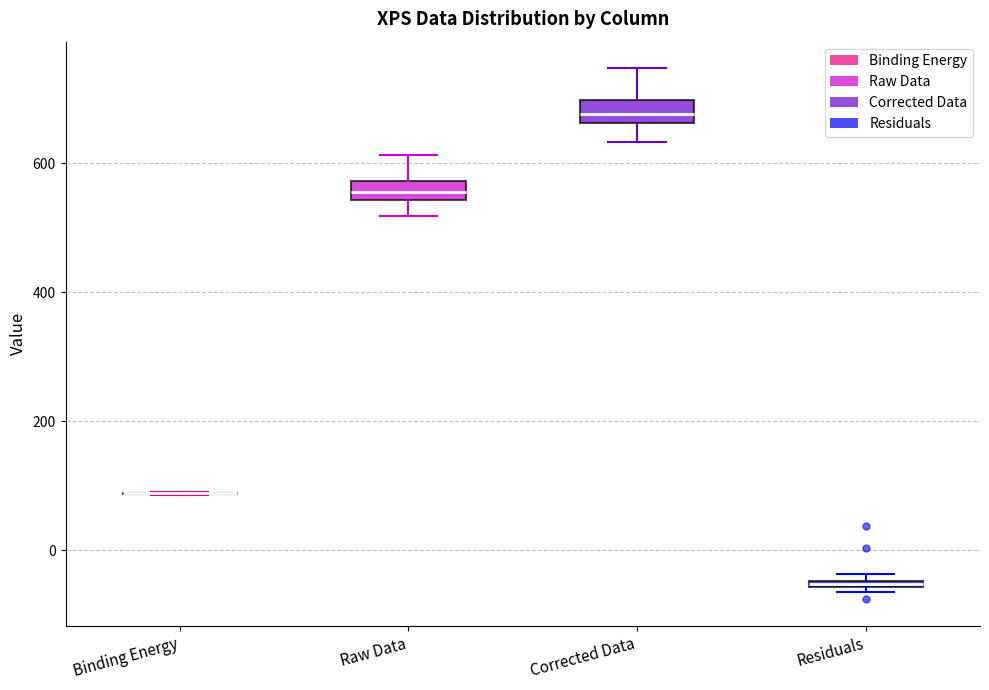

Where is the upper edge of the box for Residuals on the y-axis? The values are not printed on the chart, so give them approximately, as read against the axis.

-40